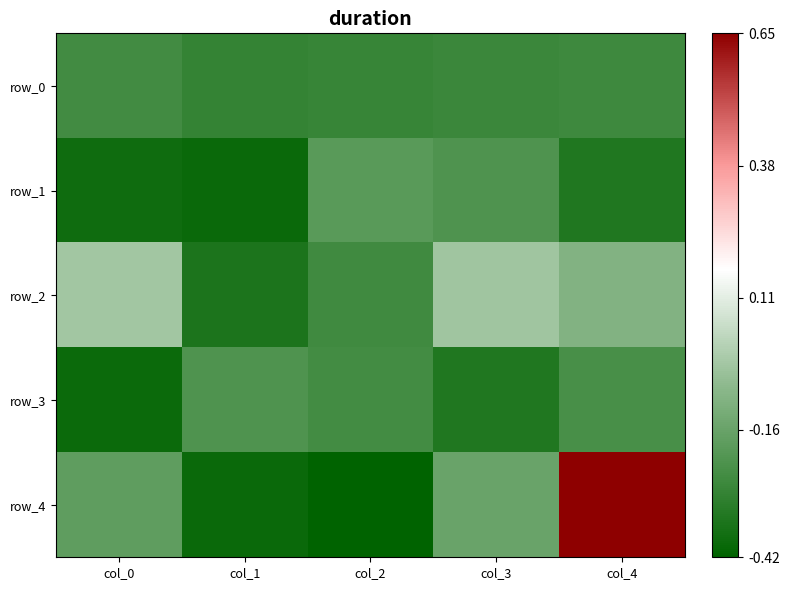

At how many categories does at least one series exceed 0?

1